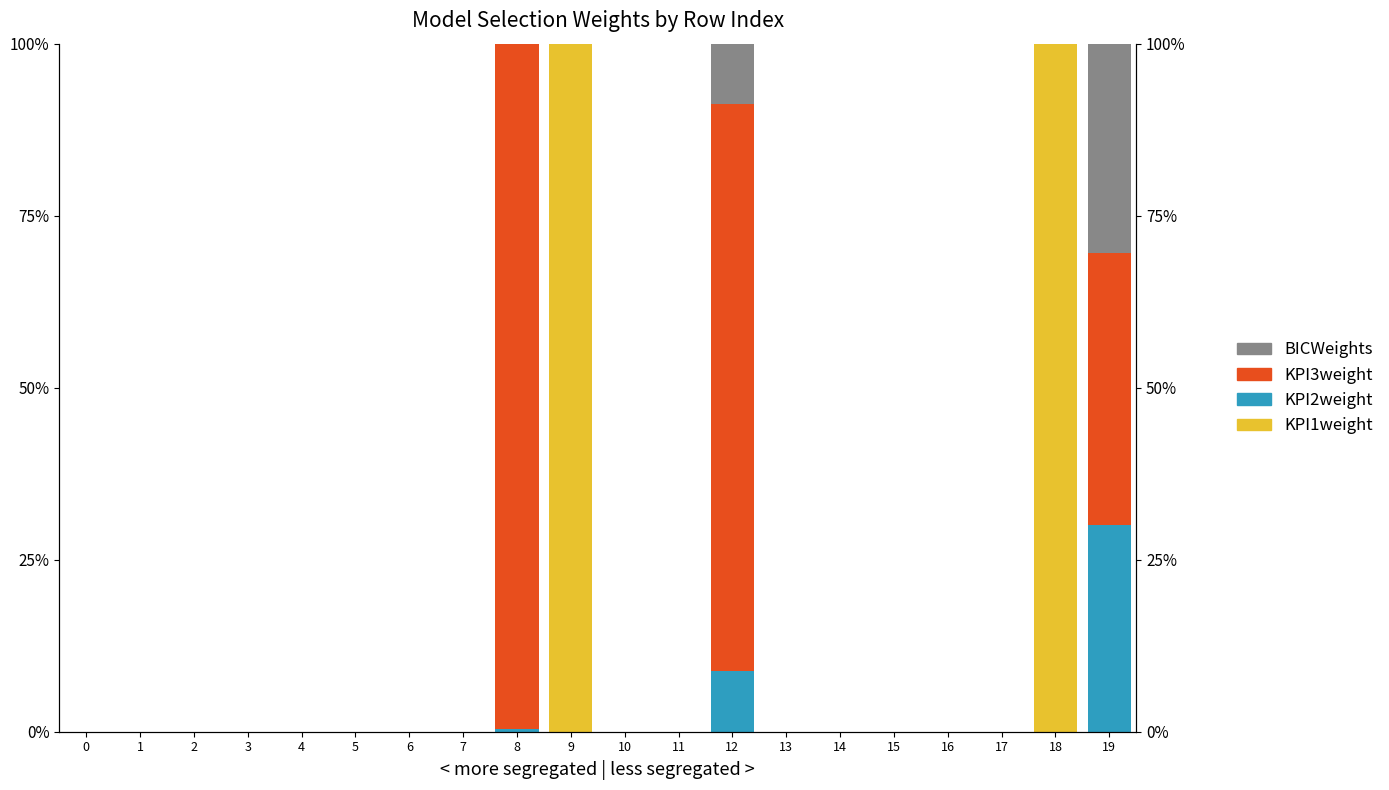

Rank the series by their maximum value, from highest to lowest.

KPI1weight, KPI3weight, BICWeights, KPI2weight